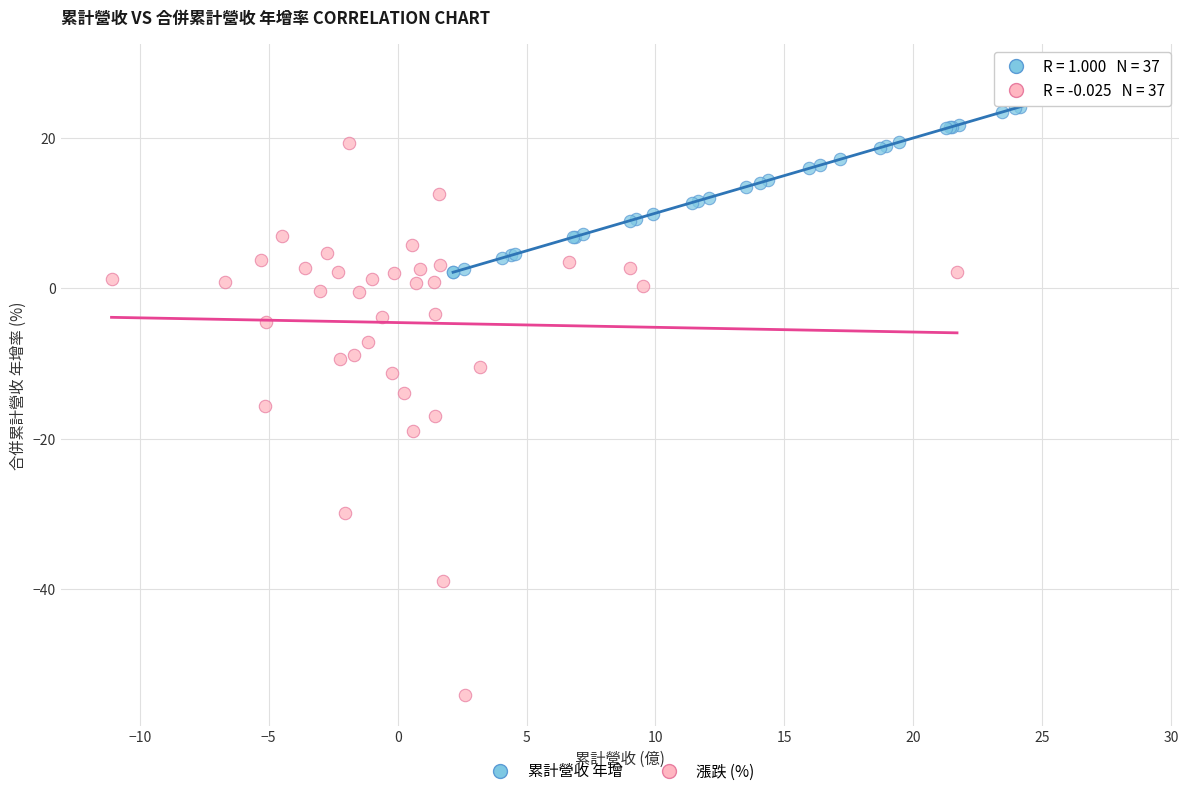

Which series has the widest spread of Y values?

漲跌 (%)